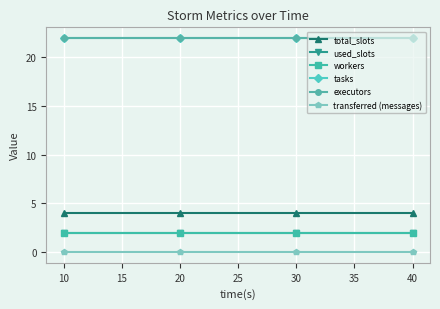

The total_slots series shows 7 at 10. True or false?

False